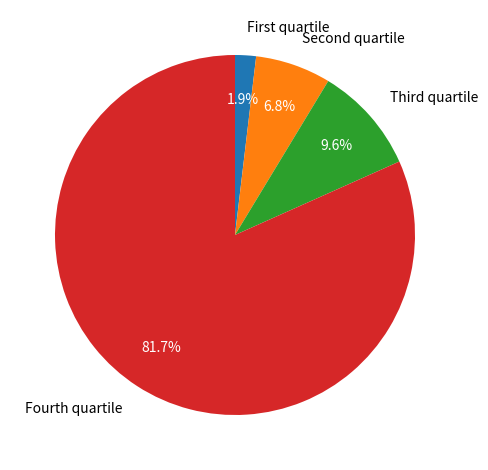

Rank the categories by value from highest to lowest.

Fourth quartile, Third quartile, Second quartile, First quartile